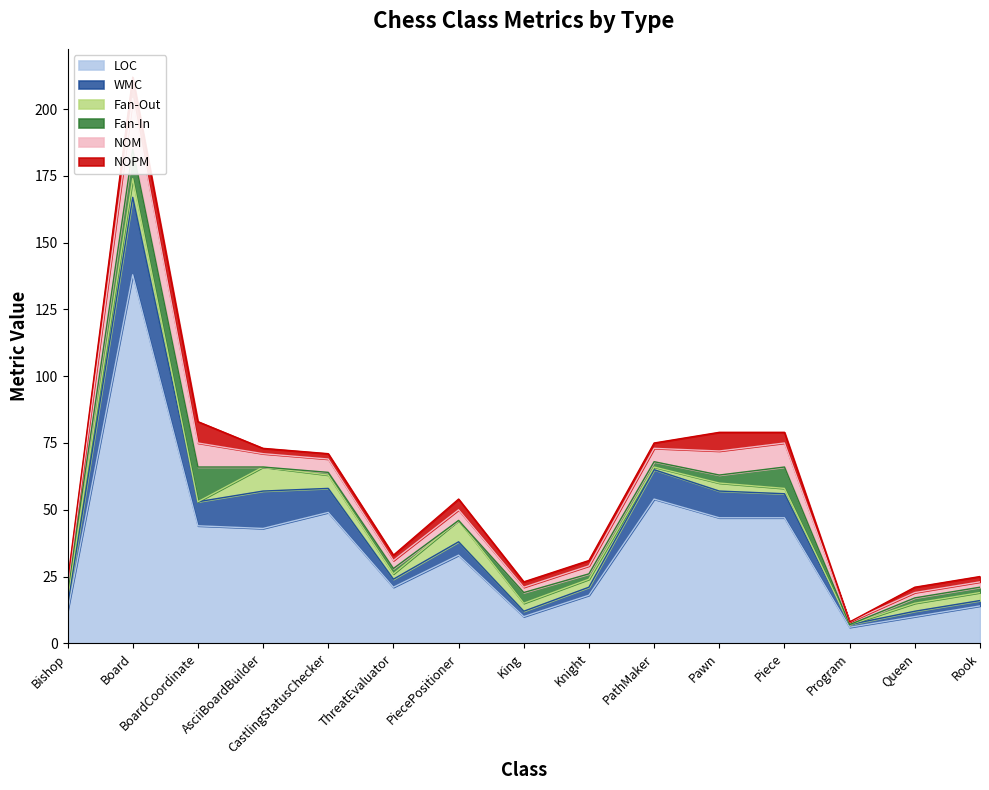

What is the difference between the Fan-In values at AsciiBoardBuilder and Pawn?

3